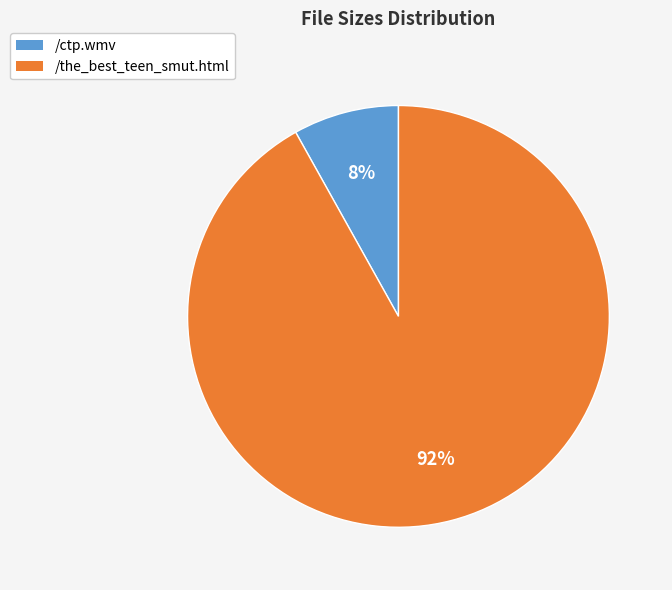

What percentage is the /ctp.wmv slice, to the nearest percent?

8%